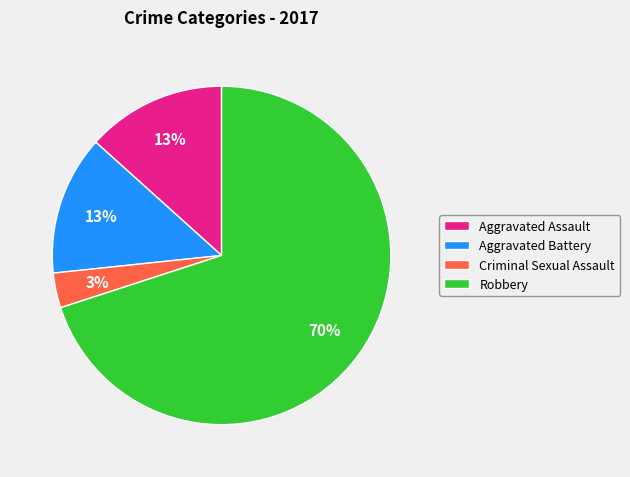

Which slice is the smallest?

Criminal Sexual Assault